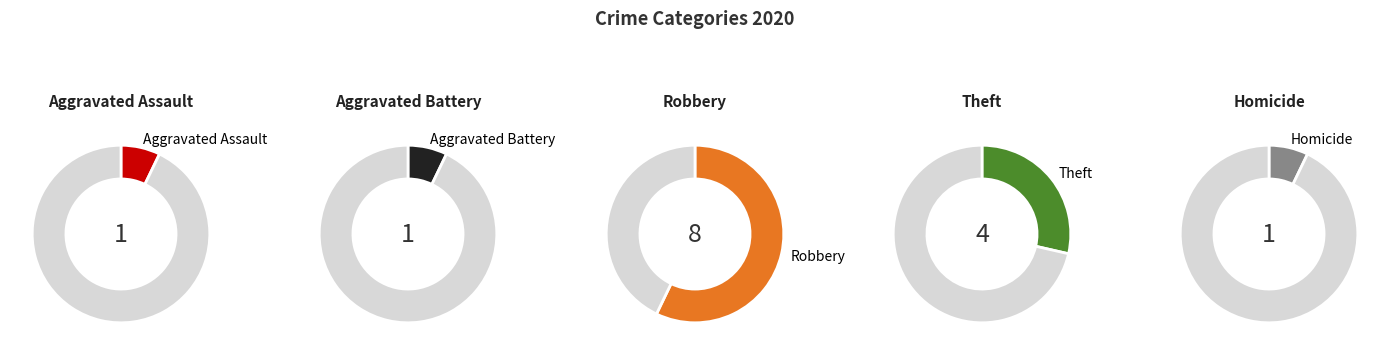

Do Aggravated Battery and Aggravated Assault together represent more than half of the pie?

No